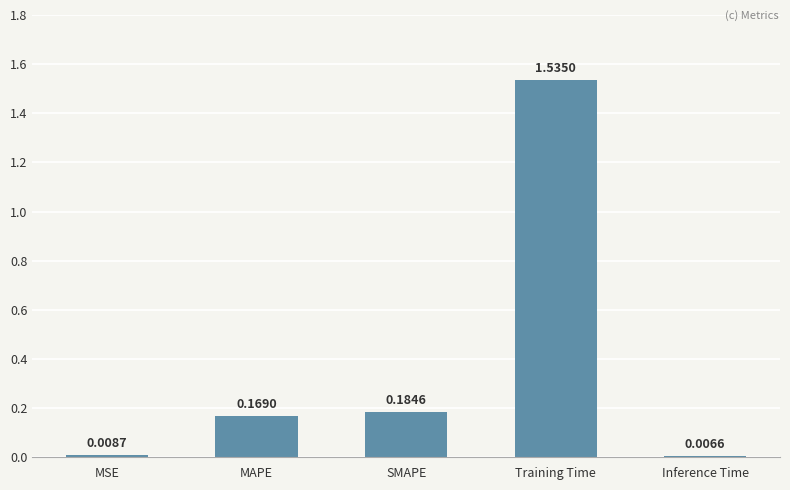

What is the label of the 3rd bar from the right?

SMAPE